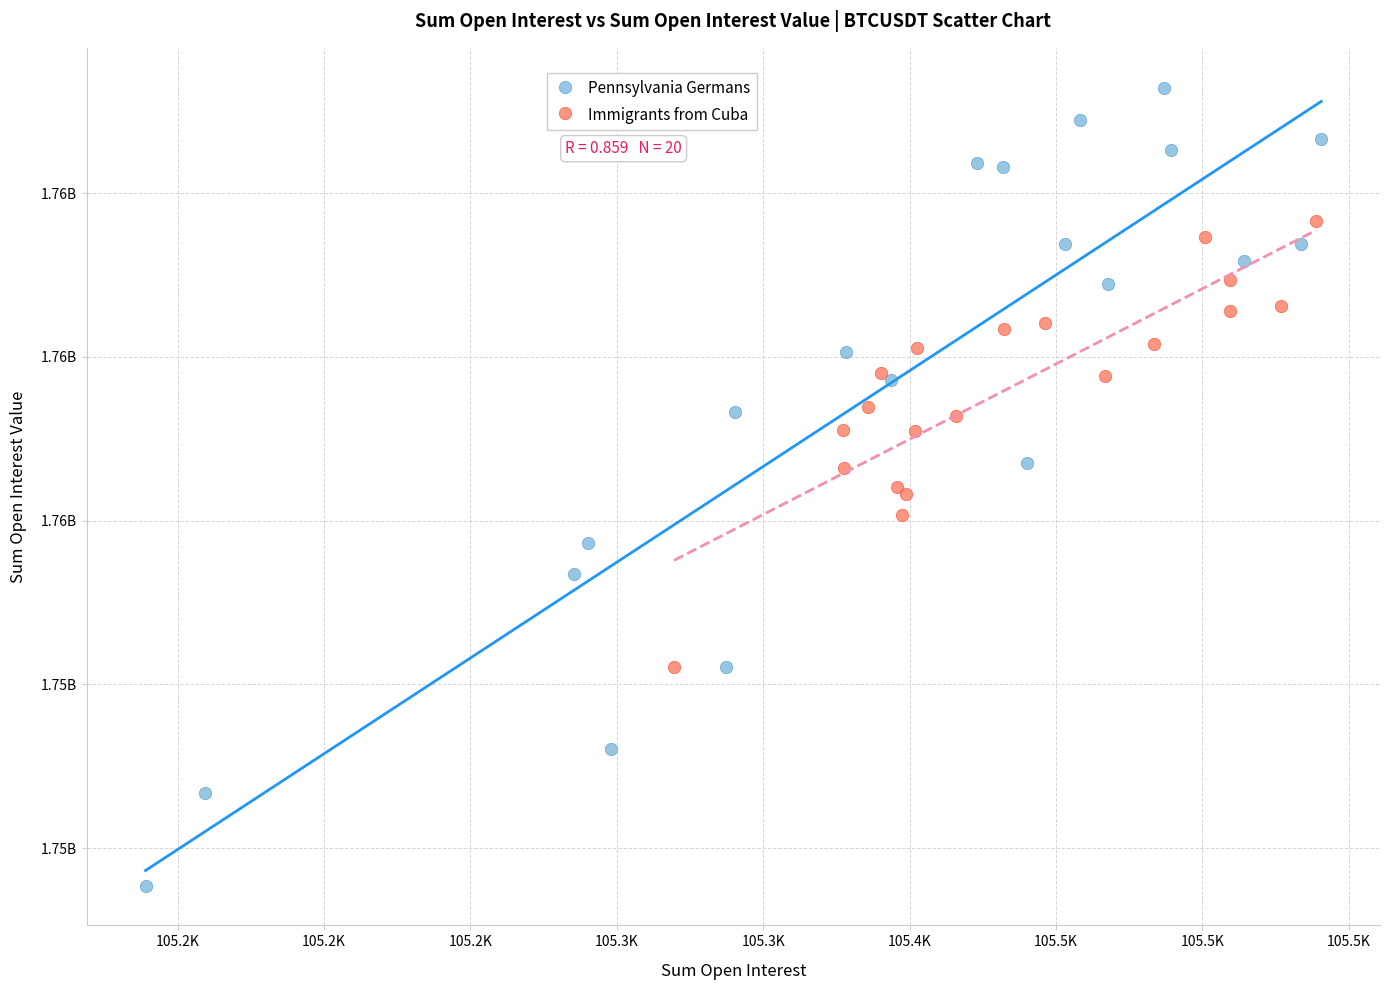

Which series reaches the minimum Y coordinate?

Pennsylvania Germans